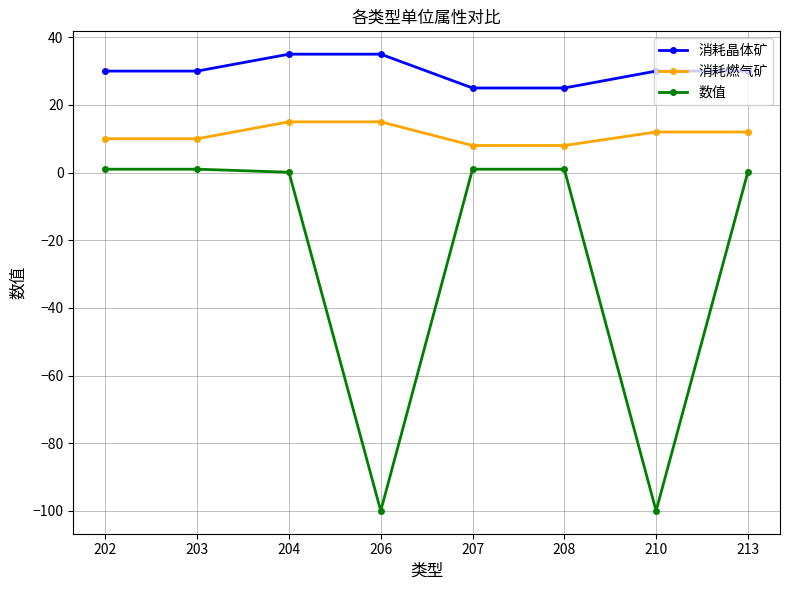

Which series changed the most between 204 and 210?

数值